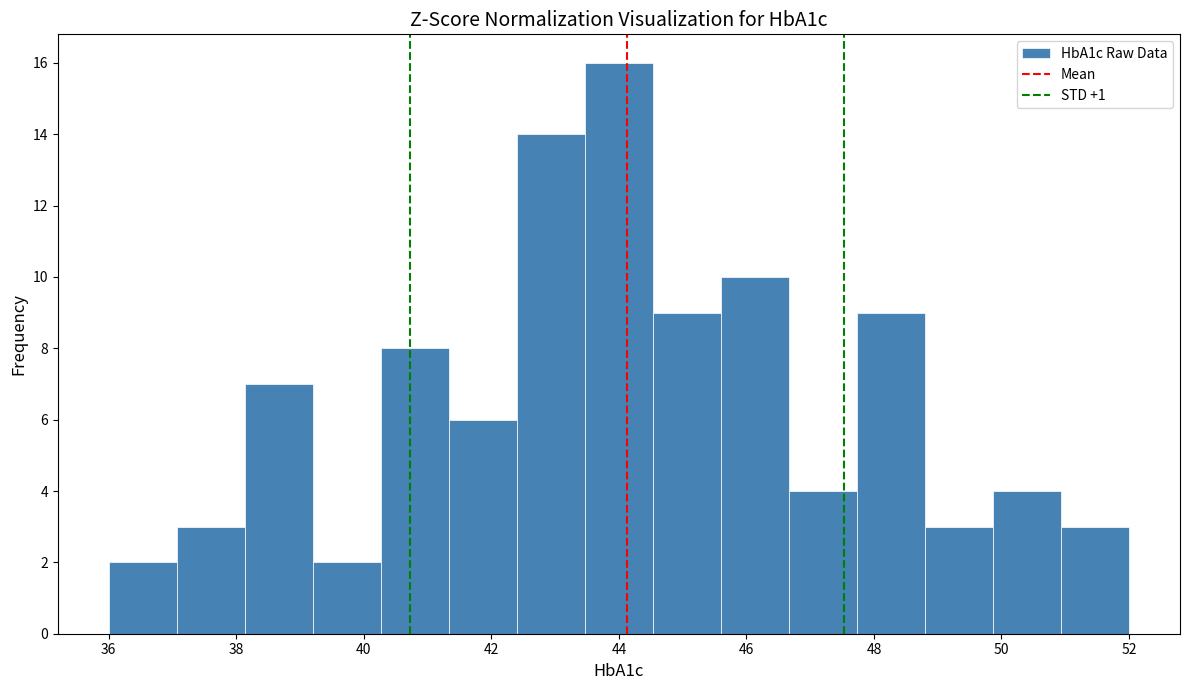

What is the height of the bar covering 37.0 to 38.2 on the x-axis? Neither the bar edges nor the heights are printed on the chart, so give them approximately, as read against the axes.

3